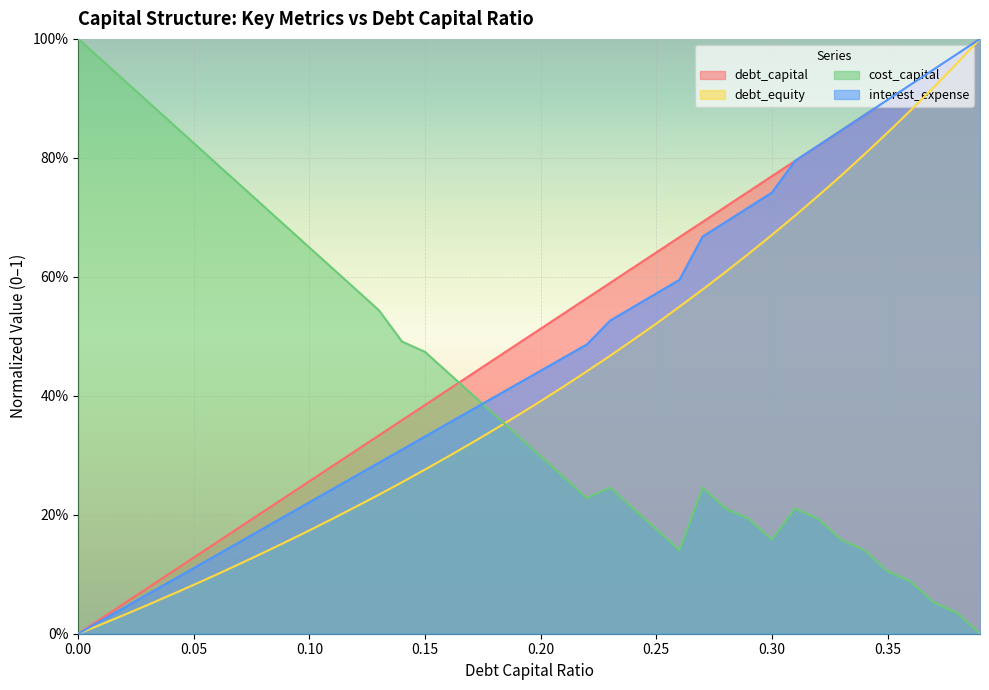

Is the value of interest_expense at 0.2 greater than the value of debt_capital at 0.29?

No